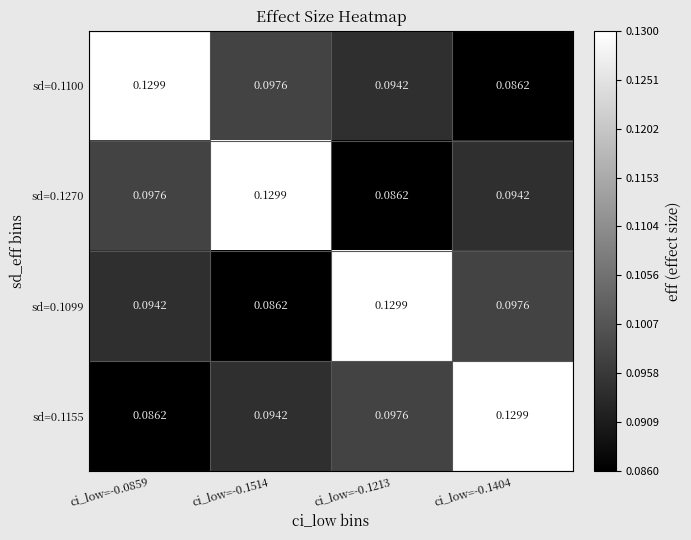

Reading right to left, extract all data points from this chart.

sd=0.1100: ci_low=-0.1404=0.1	ci_low=-0.1213=0.1	ci_low=-0.1514=0.1	ci_low=-0.0859=0.1
sd=0.1270: ci_low=-0.1404=0.1	ci_low=-0.1213=0.1	ci_low=-0.1514=0.1	ci_low=-0.0859=0.1
sd=0.1099: ci_low=-0.1404=0.1	ci_low=-0.1213=0.1	ci_low=-0.1514=0.1	ci_low=-0.0859=0.1
sd=0.1155: ci_low=-0.1404=0.1	ci_low=-0.1213=0.1	ci_low=-0.1514=0.1	ci_low=-0.0859=0.1